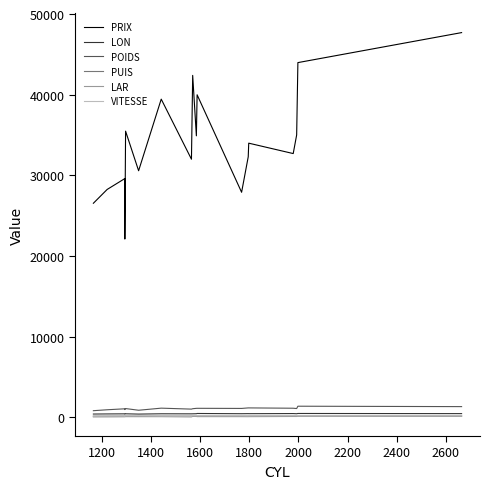

True or false: POIDS has more than 0 points higher than both neighbors.

True